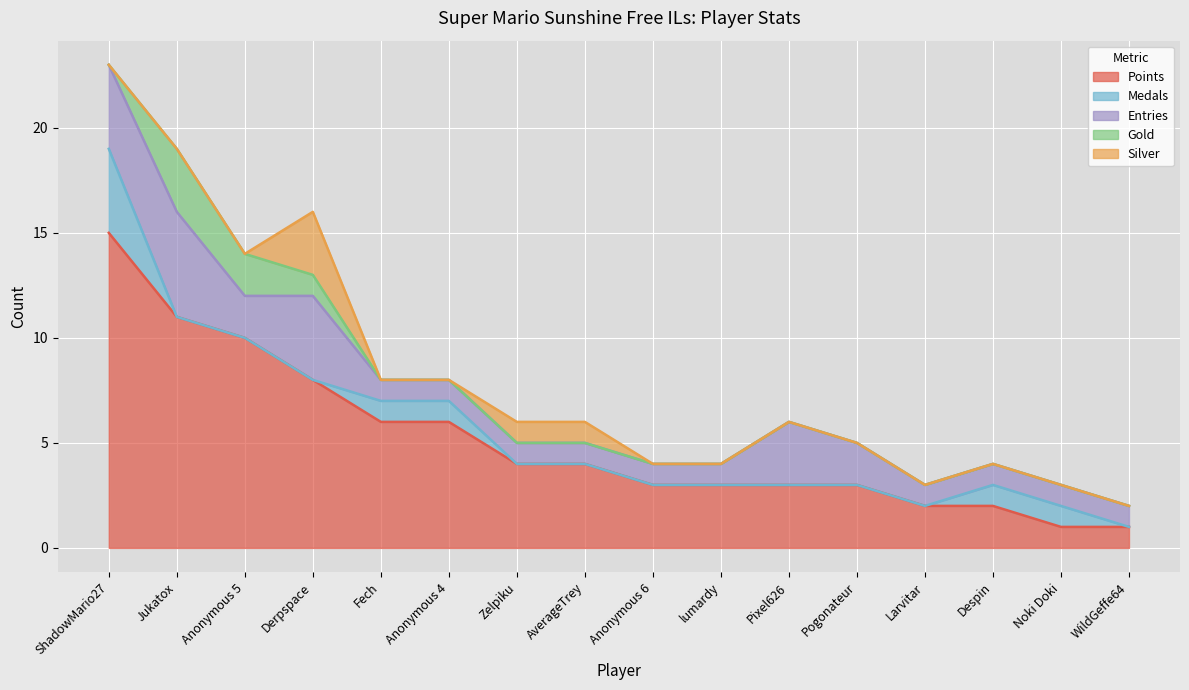

Reading left to right, list all the values displayed in this chart.

Points: ShadowMario27=15	Jukatox=11	Anonymous 5=10	Derpspace=8	Fech=6	Anonymous 4=6	Zelpiku=4	AverageTrey=4	Anonymous 6=3	lumardy=3	Pixel626=3	Pogonateur=3	Larvitar=2	Despin=2	Noki Doki=1	WildGeffe64=1
Medals: ShadowMario27=4	Jukatox=0	Anonymous 5=0	Derpspace=0	Fech=1	Anonymous 4=1	Zelpiku=0	AverageTrey=0	Anonymous 6=0	lumardy=0	Pixel626=0	Pogonateur=0	Larvitar=0	Despin=1	Noki Doki=1	WildGeffe64=0
Entries: ShadowMario27=4	Jukatox=5	Anonymous 5=2	Derpspace=4	Fech=1	Anonymous 4=1	Zelpiku=1	AverageTrey=1	Anonymous 6=1	lumardy=1	Pixel626=3	Pogonateur=2	Larvitar=1	Despin=1	Noki Doki=1	WildGeffe64=1
Gold: ShadowMario27=0	Jukatox=3	Anonymous 5=2	Derpspace=1	Fech=0	Anonymous 4=0	Zelpiku=0	AverageTrey=0	Anonymous 6=0	lumardy=0	Pixel626=0	Pogonateur=0	Larvitar=0	Despin=0	Noki Doki=0	WildGeffe64=0
Silver: ShadowMario27=0	Jukatox=0	Anonymous 5=0	Derpspace=3	Fech=0	Anonymous 4=0	Zelpiku=1	AverageTrey=1	Anonymous 6=0	lumardy=0	Pixel626=0	Pogonateur=0	Larvitar=0	Despin=0	Noki Doki=0	WildGeffe64=0